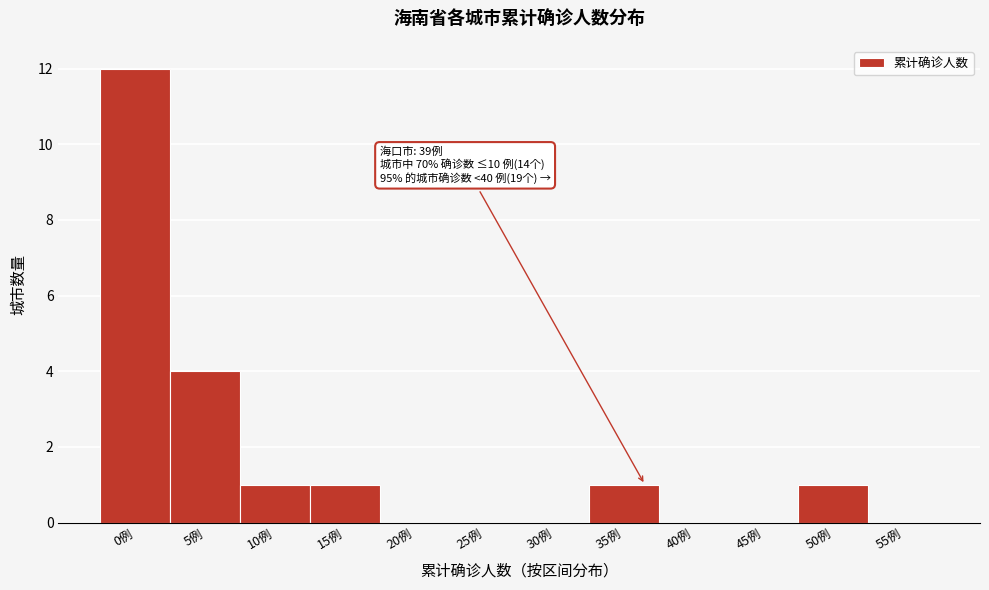

Reading left to right, what are all the values shown in this chart?

0例=12	5例=4	10例=1	15例=1	20例=0	25例=0	30例=0	35例=1	40例=0	45例=0	50例=1	55例=0